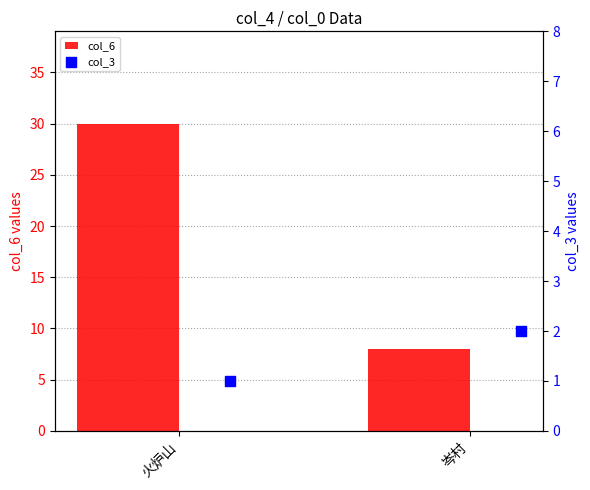

What are all the series names shown in the legend?

col_6, col_3